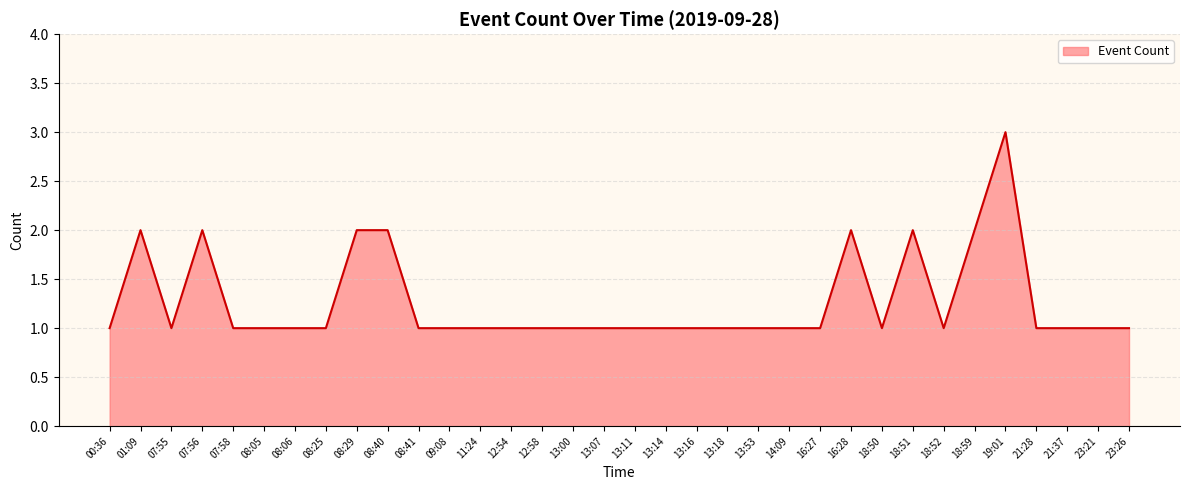

The chart shows a value of 2 at 01:09. True or false?

True